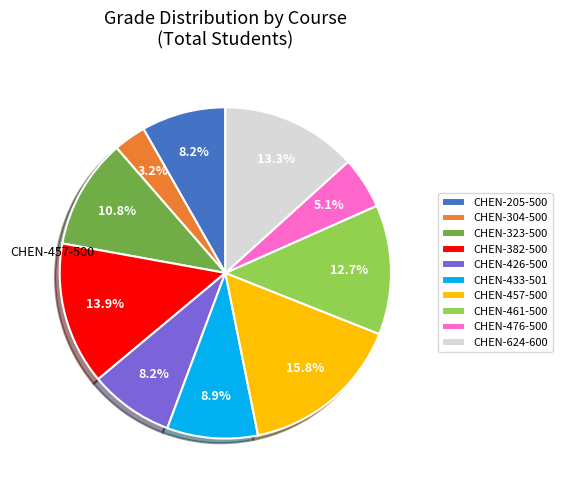

Is there a majority slice in this chart?

No